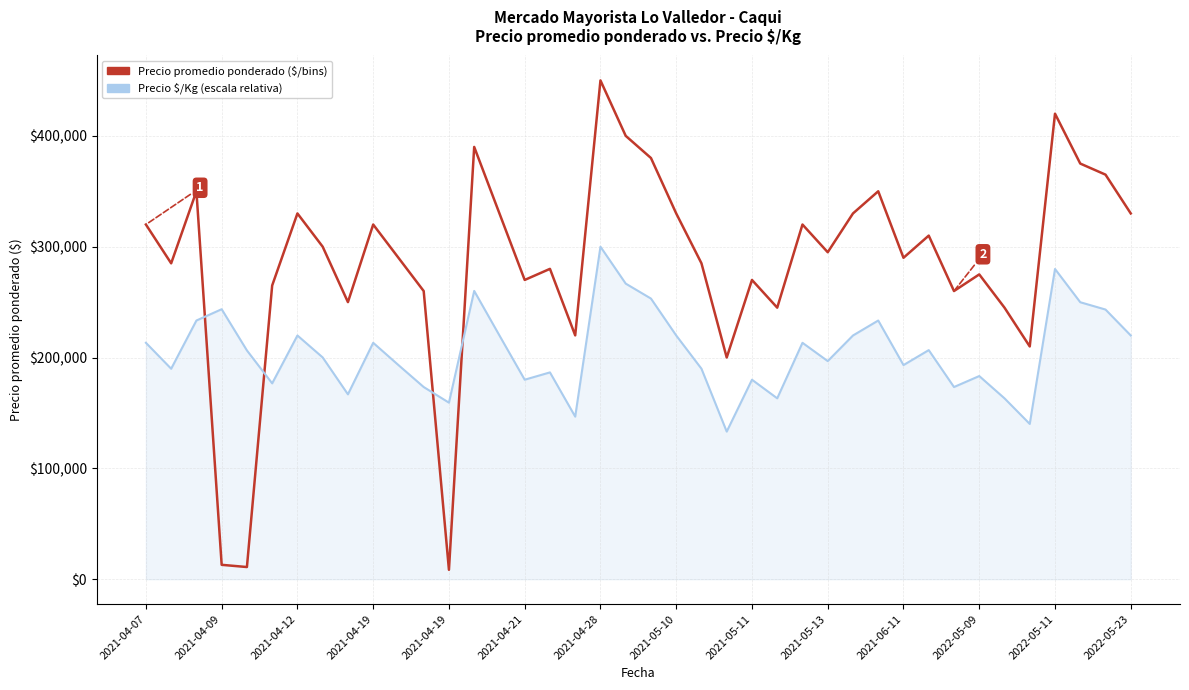

What is the maximum value shown in the chart?

450000